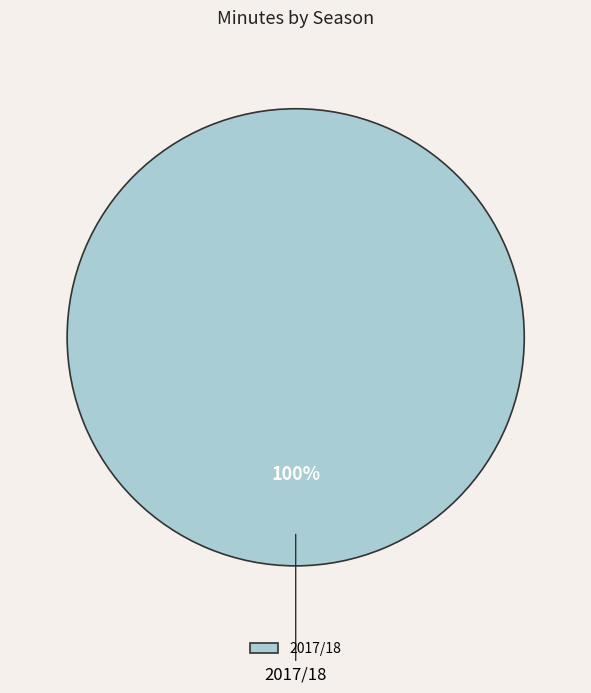

True or false: 2017/18 accounts for 92% of the total.

False